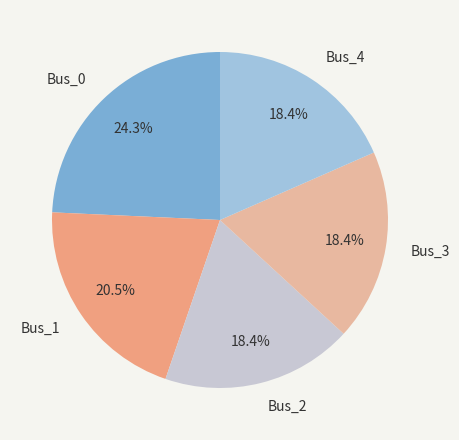

What is the largest slice in the pie chart?

Bus_0